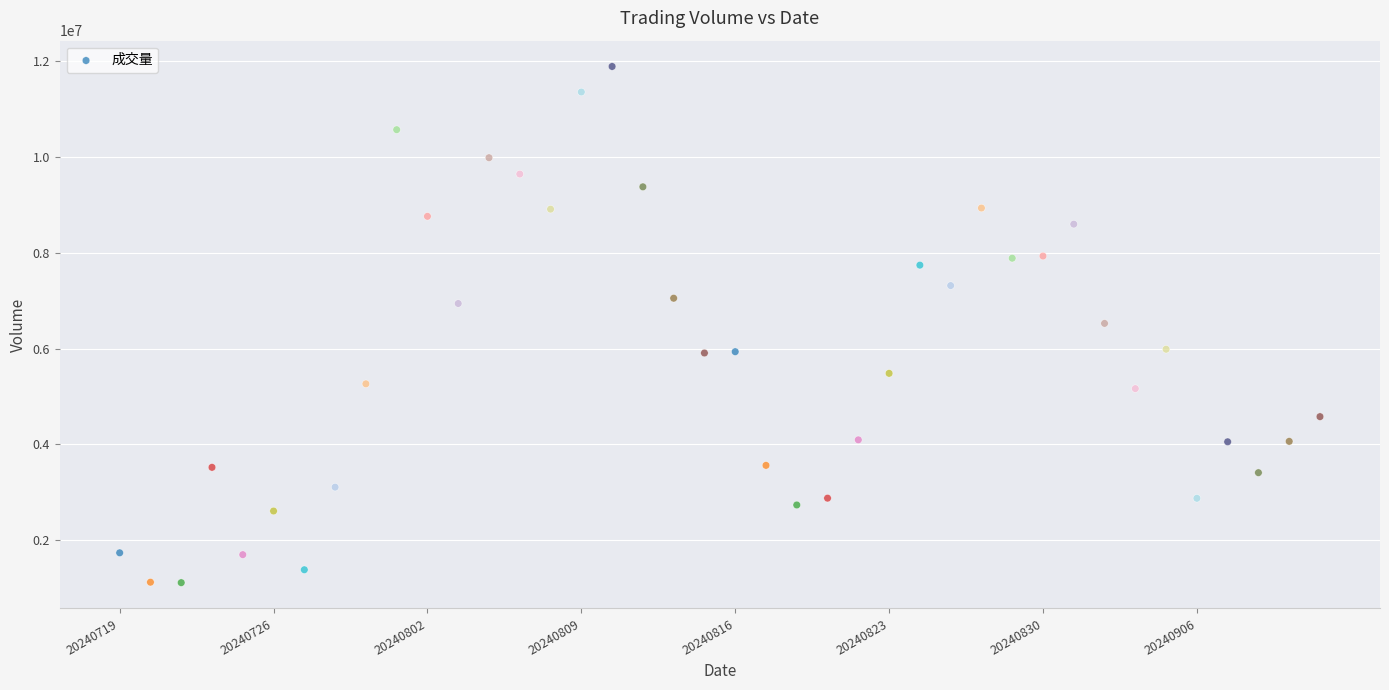

What is the range of Y values (max minus min)?

10779800